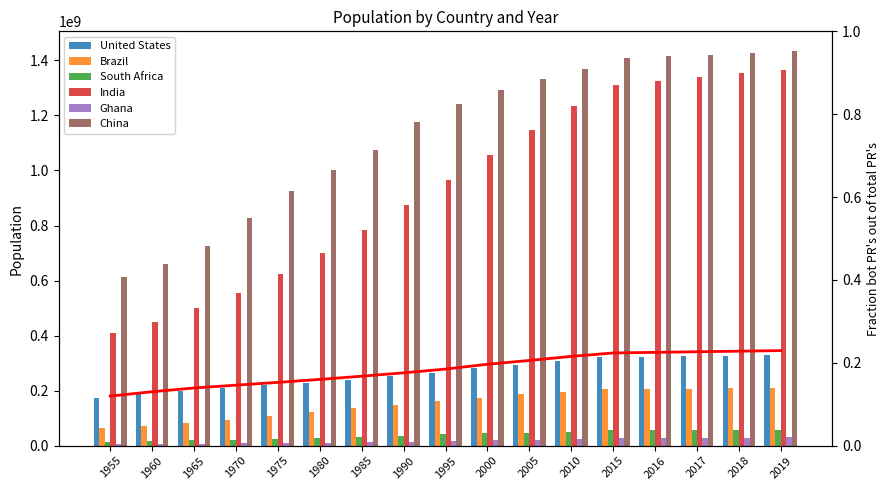

Is it true that Brazil equals 85196887 at 2016?

False